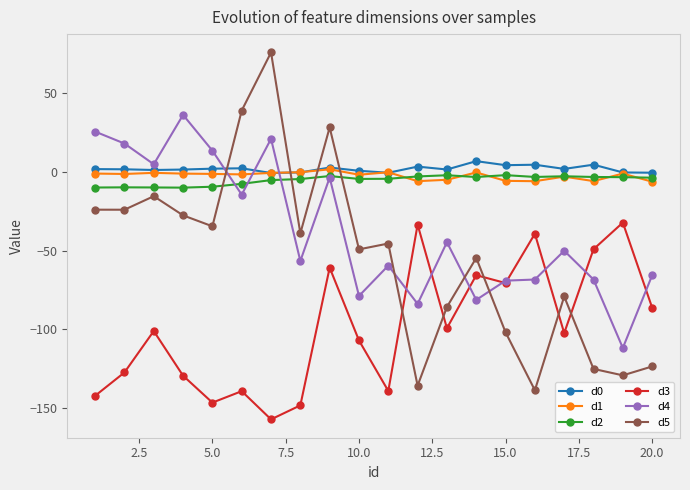

How many series are shown in this chart?

6